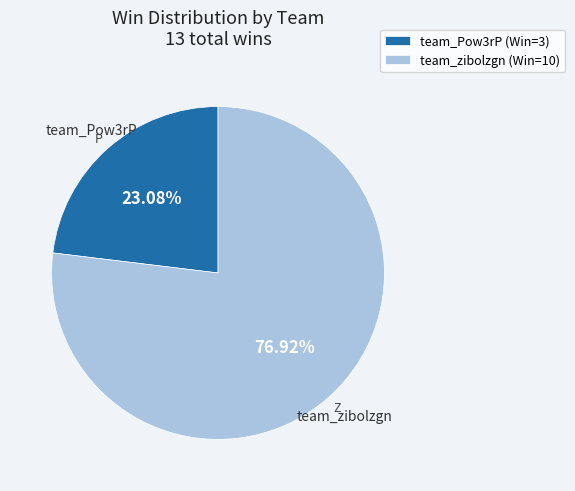

Which slice represents more than half of the pie?

team_zibolzgn